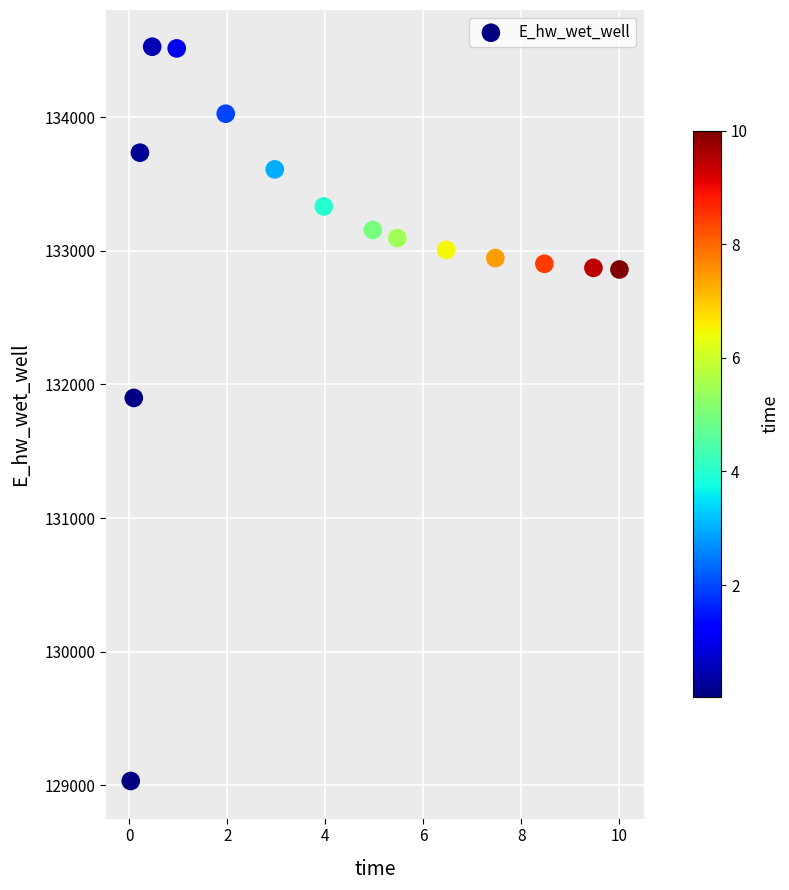

What Y value in the scatter plot is closest to 131779?

131898.8